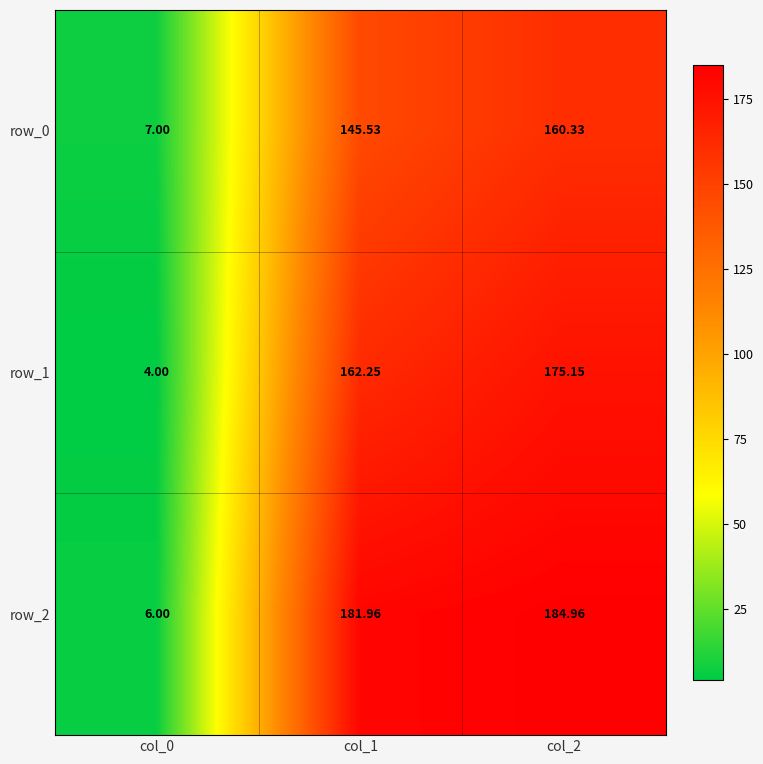

Which series has the largest total across all categories?

row_2